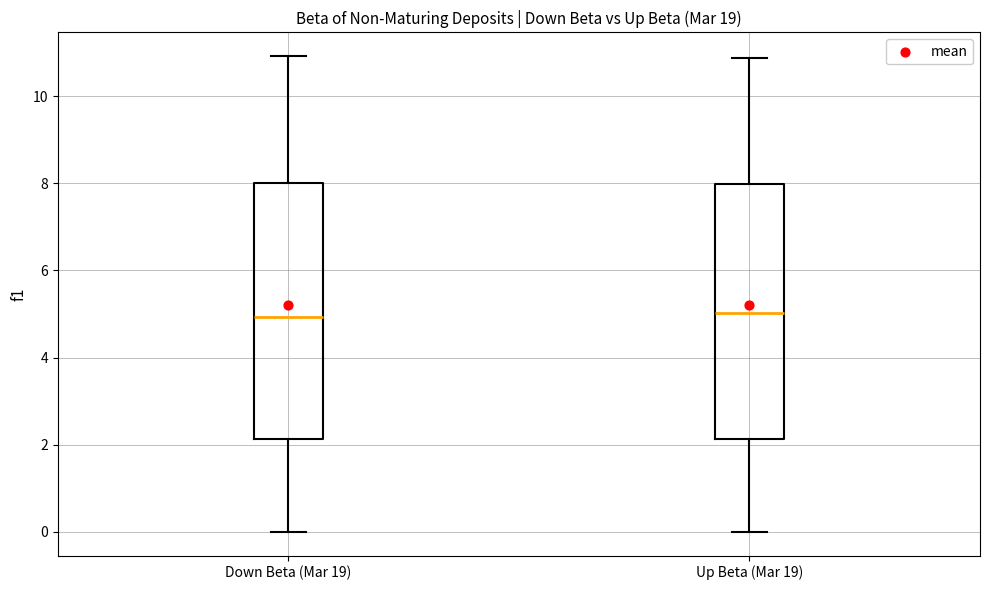

Reading left to right, transcribe this box plot: for each box, give where its median line is, the range the box spans, and where its two whiskers end, as read against the y-axis. The values are not printed on the chart, so give them approximately, as read against the axis.

Down Beta (Mar 19): median 5.0, box 2.2 to 8.0, whiskers 0.0 to 11.0
Up Beta (Mar 19): median 5.0, box 2.2 to 8.0, whiskers 0.0 to 10.8